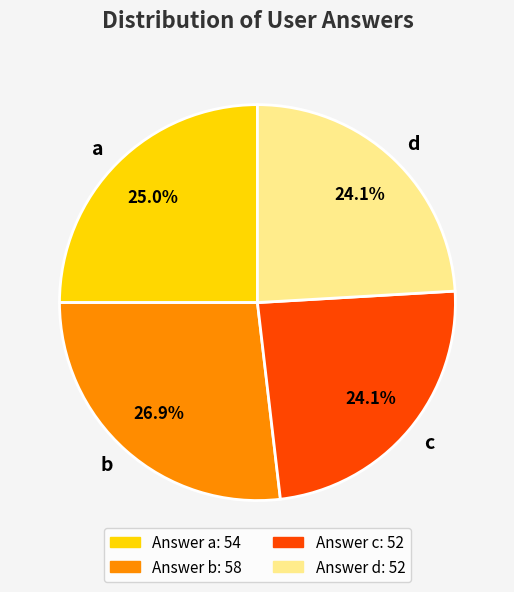

To the nearest percent, what percentage of the pie is d?

24%